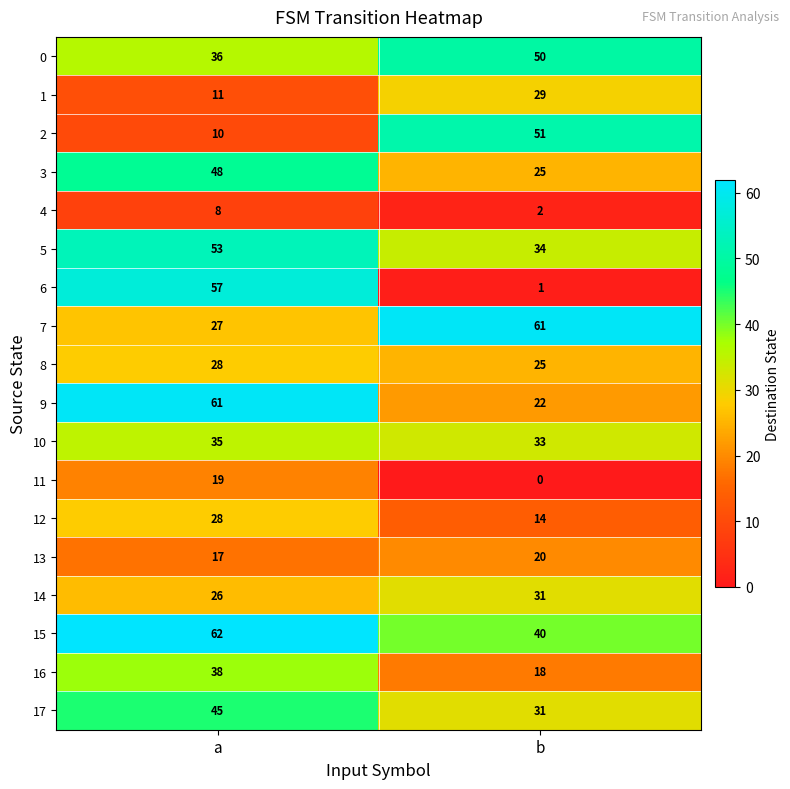

True or false: 16 has a value of 38 at a.

True